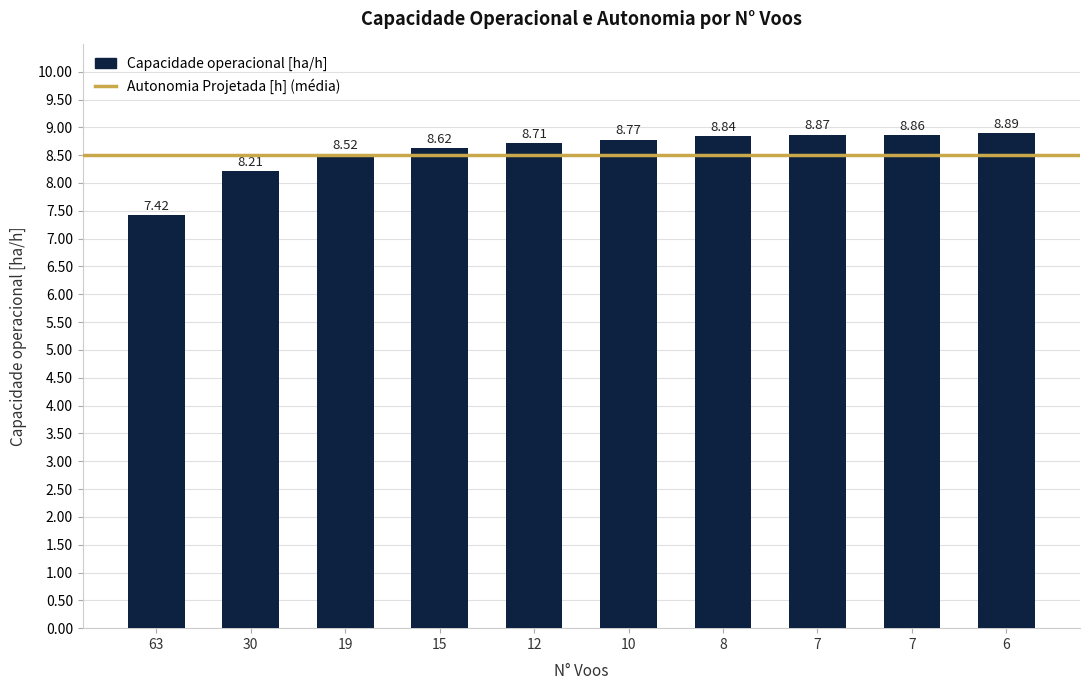

Does the chart contain any negative values?

No